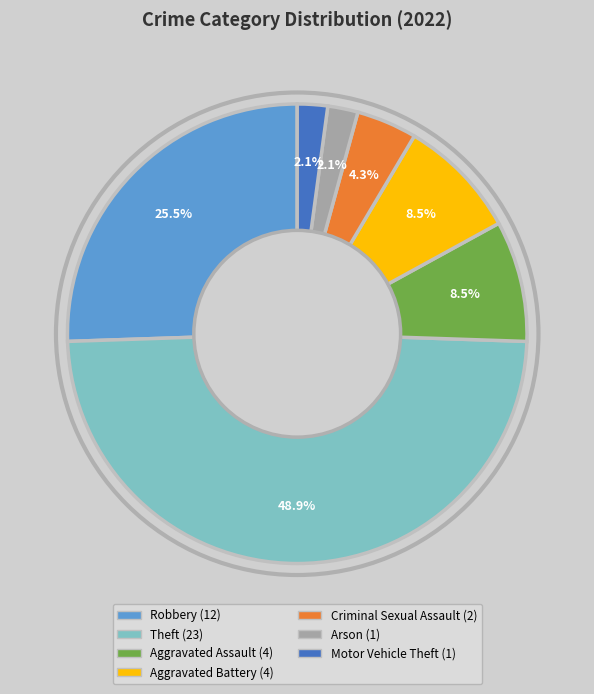

What is the largest slice in the pie chart?

Theft